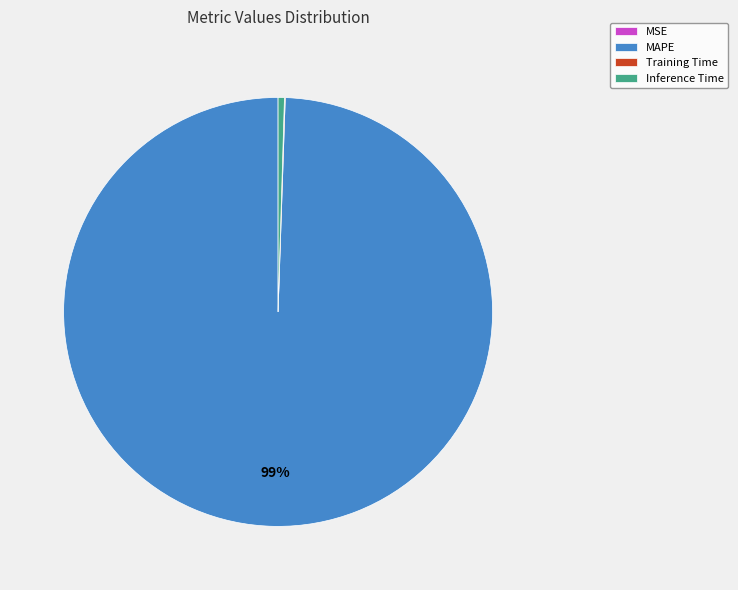

What is the largest slice in the pie chart?

MAPE